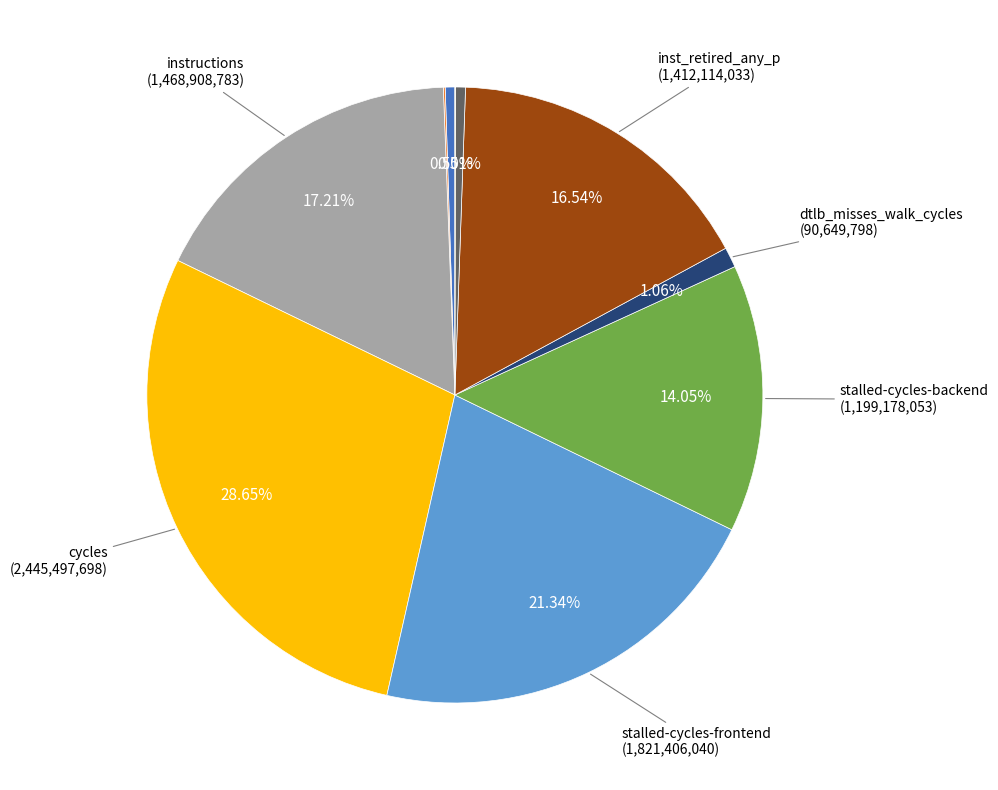

Is there a majority slice in this chart?

No